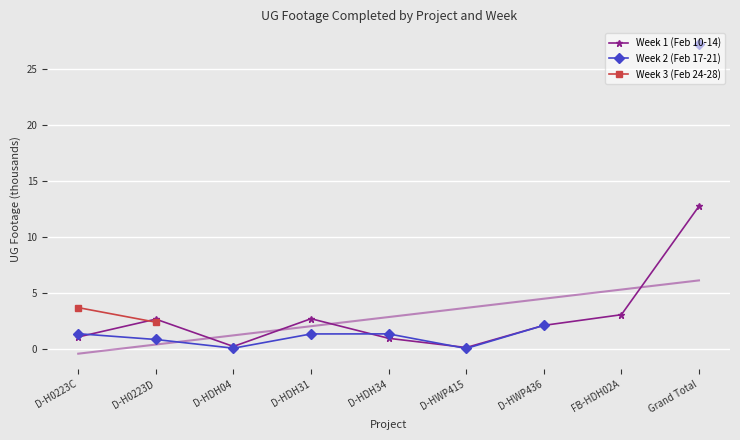

What are all the series names shown in the legend?

Week 1 (Feb 10-14), Week 2 (Feb 17-21), Week 3 (Feb 24-28)